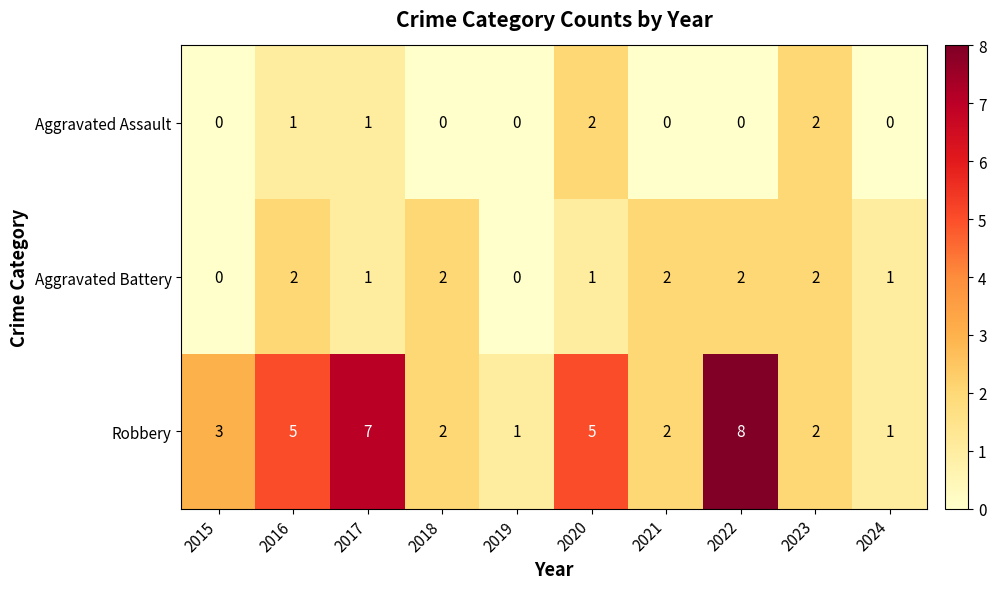

List the series in order of their overall mean, lowest first.

Aggravated Assault, Aggravated Battery, Robbery